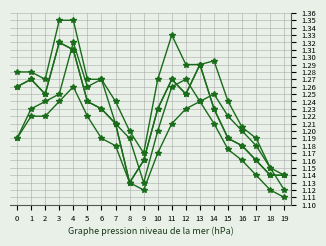

Is it true that High equals 1.8 at 5?

False